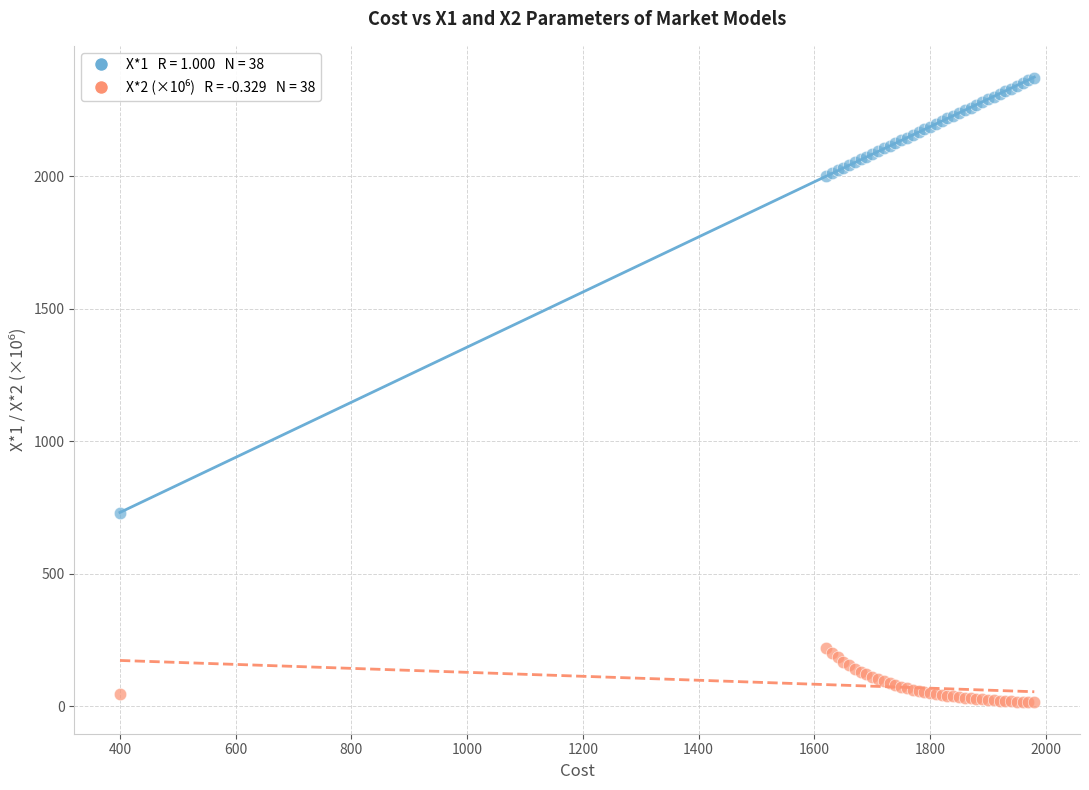

Across all series, what Y value is closest to 1193?

727.9